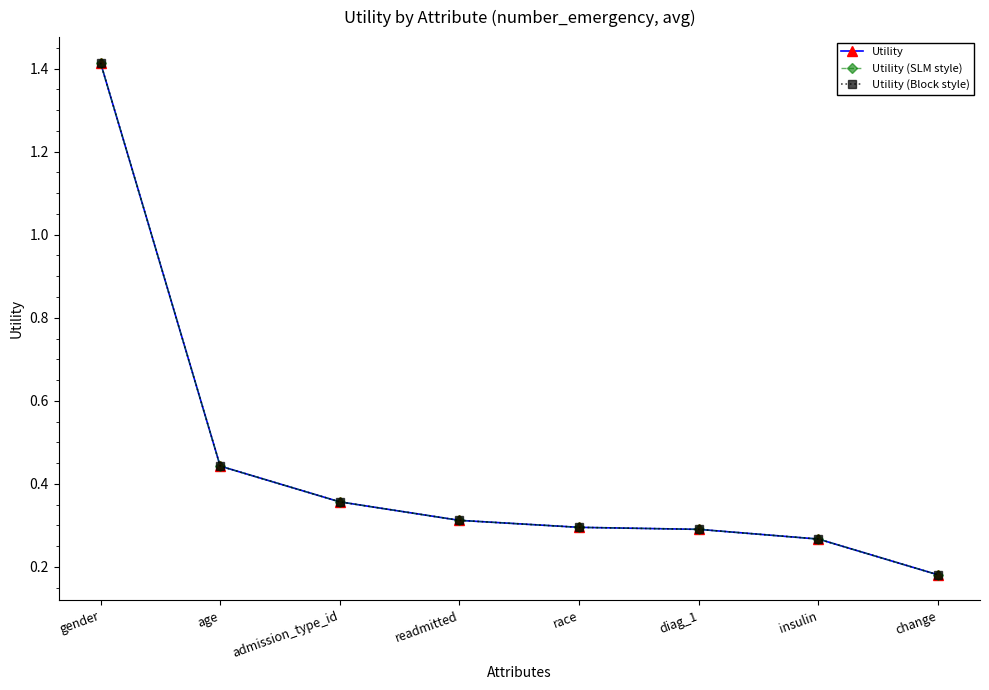

Does the chart have visible grid lines?

No